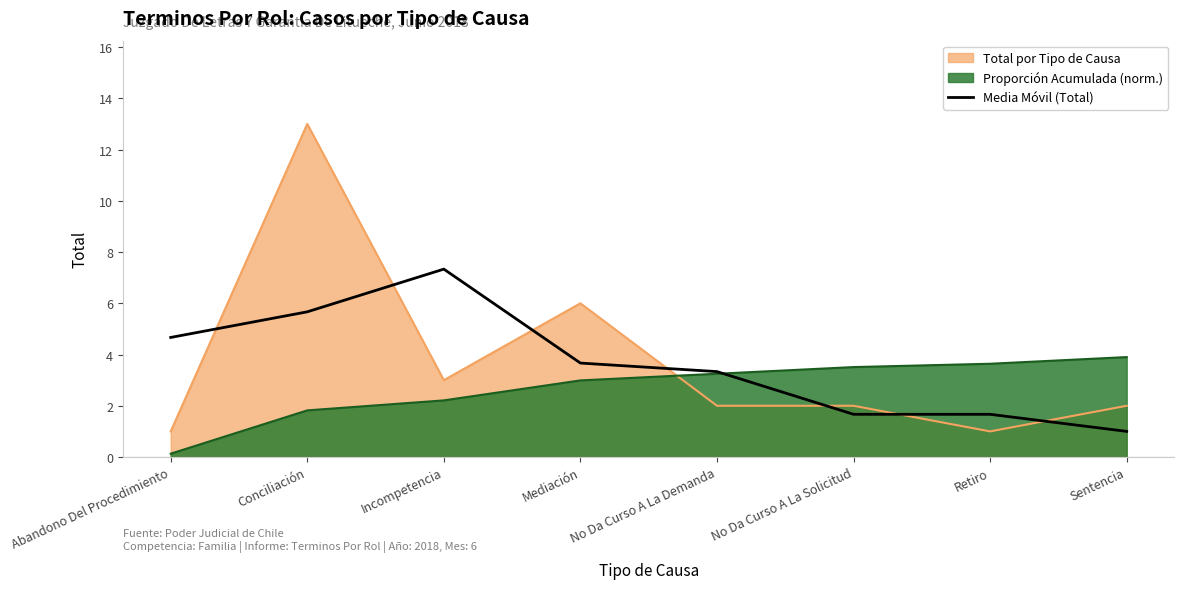

What is the approximate value of Total por Tipo de Causa at No Da Curso A La Demanda?

2.0